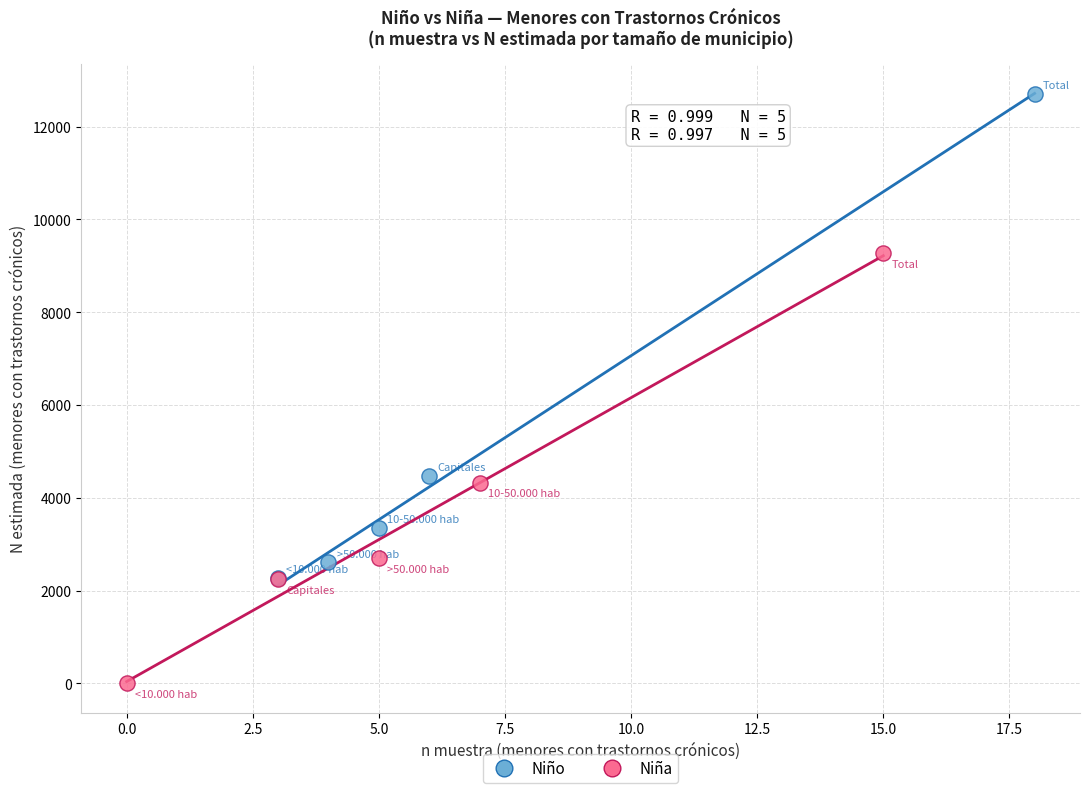

What are all the series names shown in the legend?

Niño, Niña